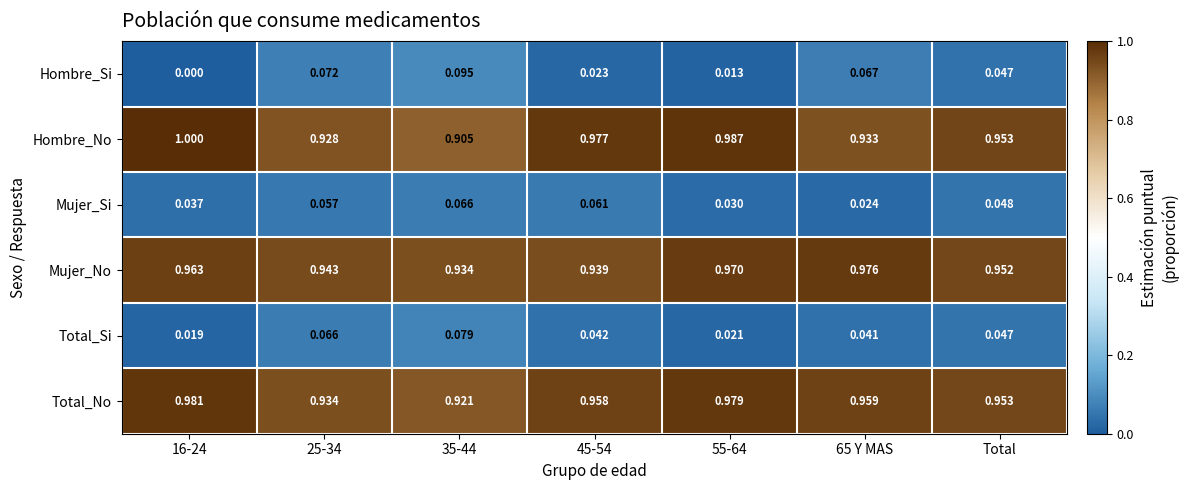

Which series has the largest total across all categories?

Total_No